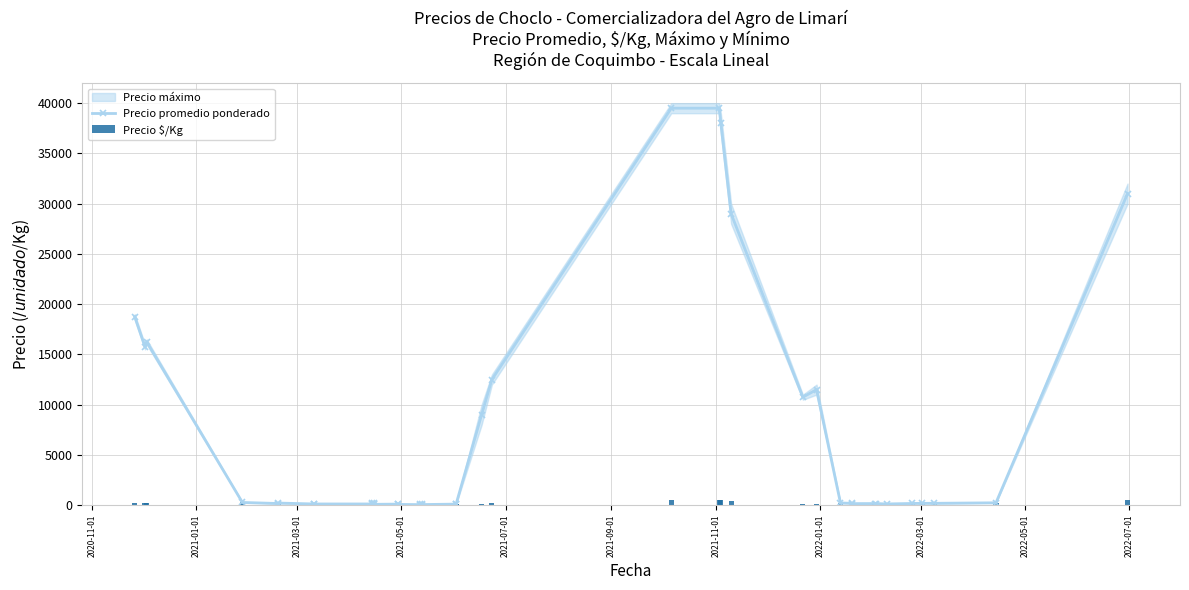

How many values in the Precio $/Kg series exceed 170?

19